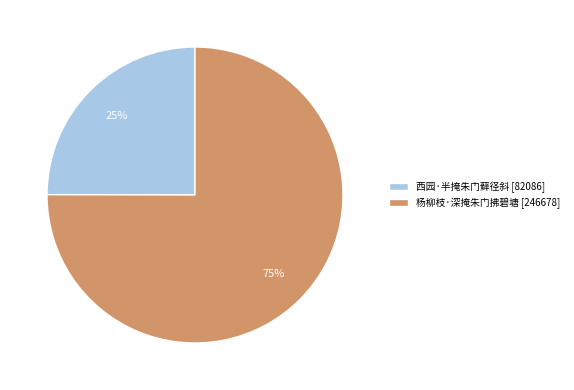

To the nearest percent, what is the average slice percentage?

50%